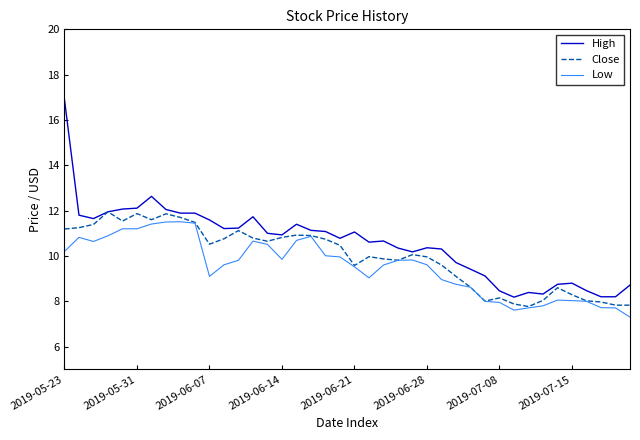

What is the minimum value shown in the chart?

7.3